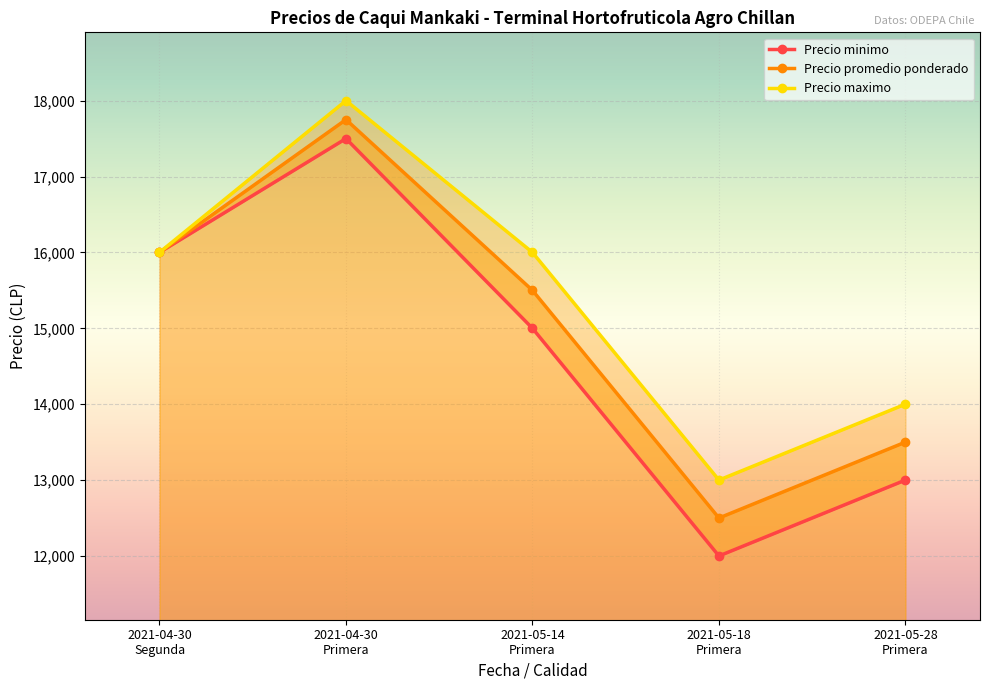

At which category is the sum across all series the highest?

2021-04-30
Primera